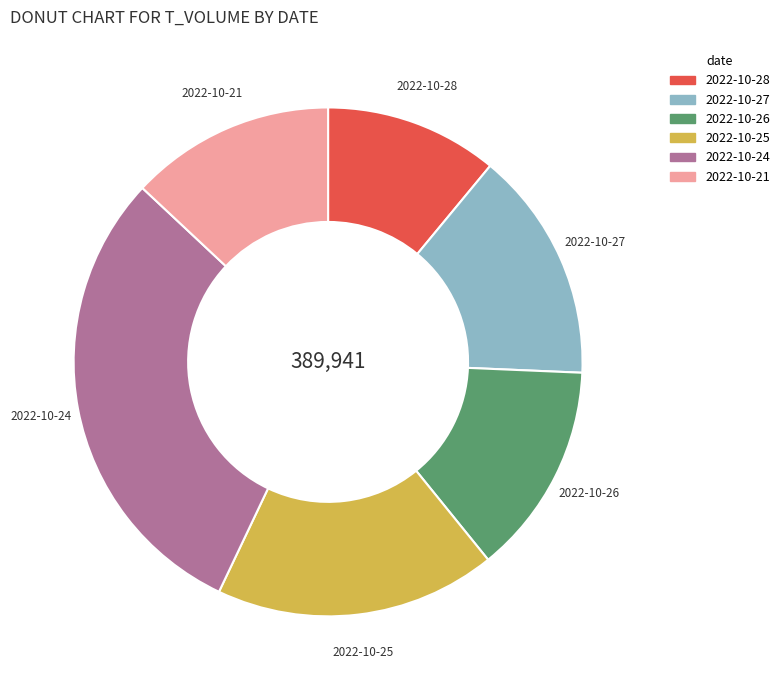

Do 2022-10-26 and 2022-10-24 together represent more than half of the pie?

No